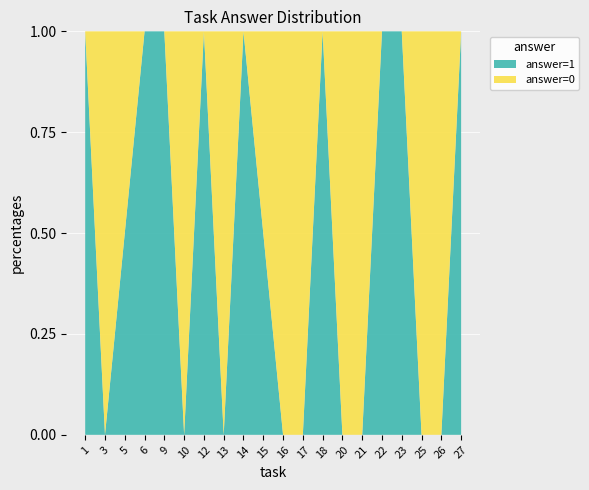

What is the total value across all series at 23?

1.0